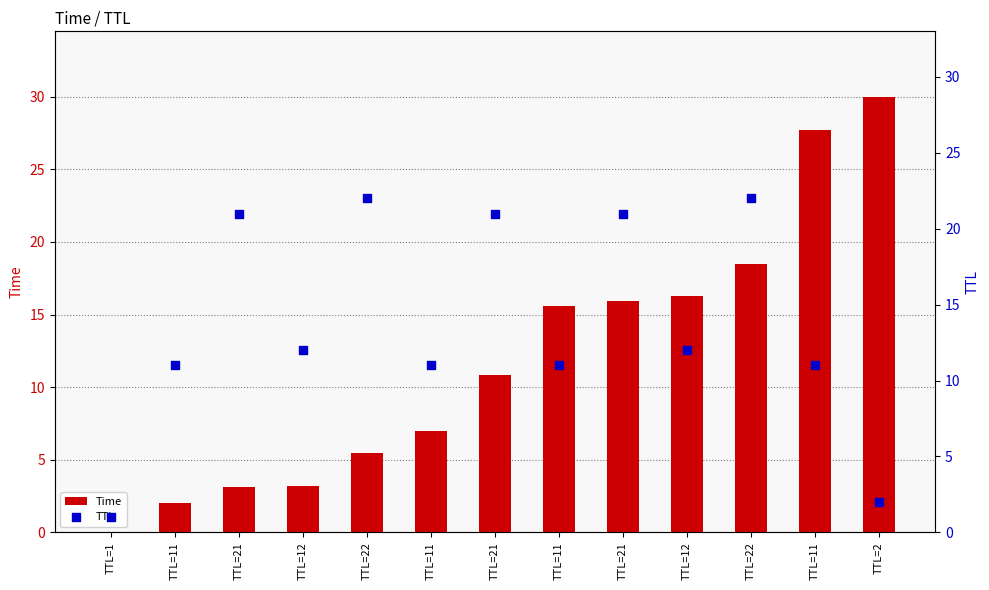

What is the total value across all series at TTL=22?

27.5